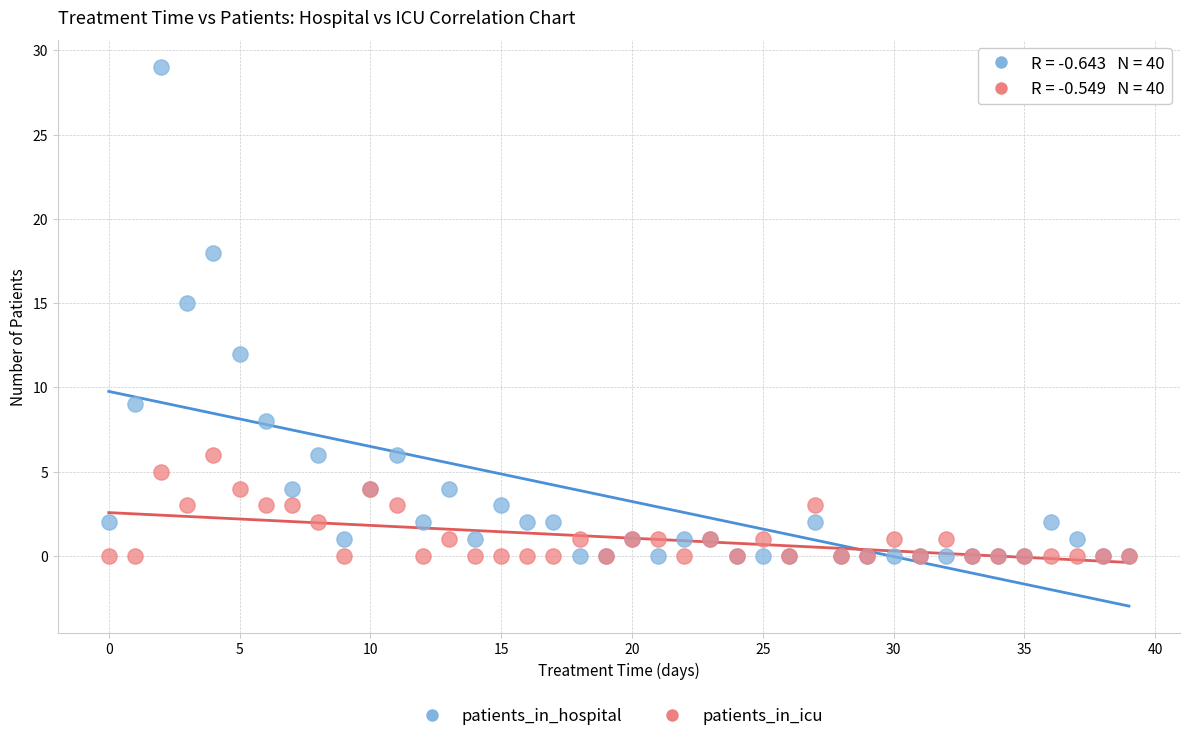

Which series has the widest spread of Y values?

patients_in_hospital